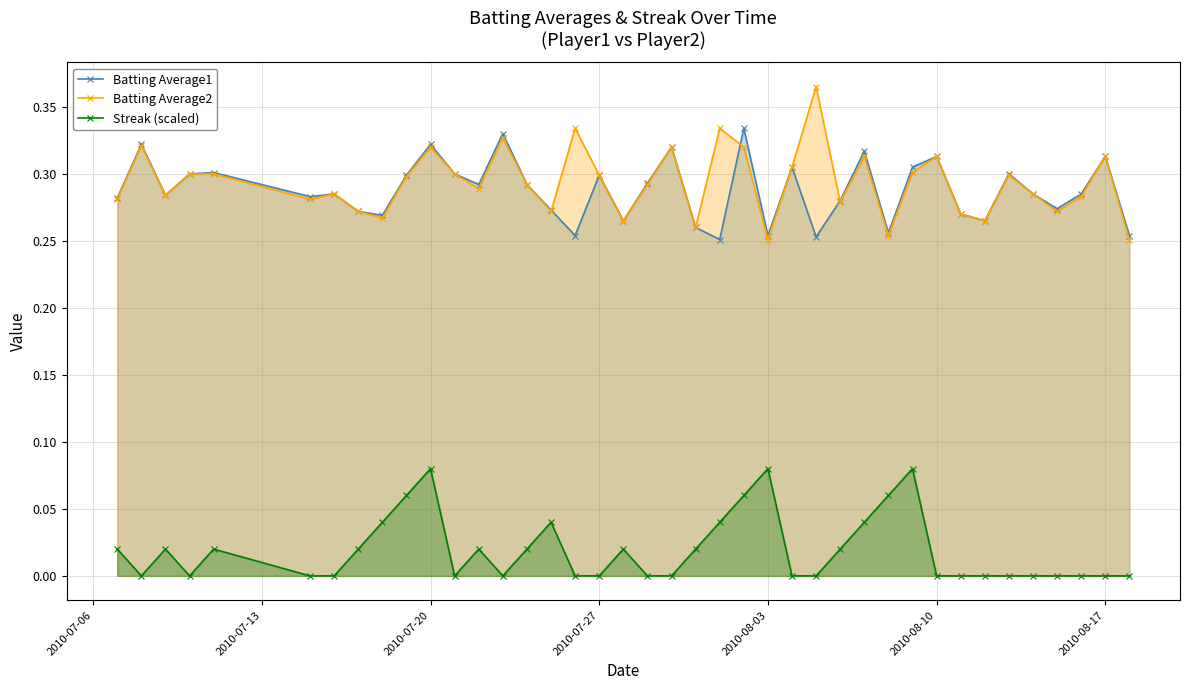

Is it true that Batting Average2 equals 0.5 at 2010-07-27?

False